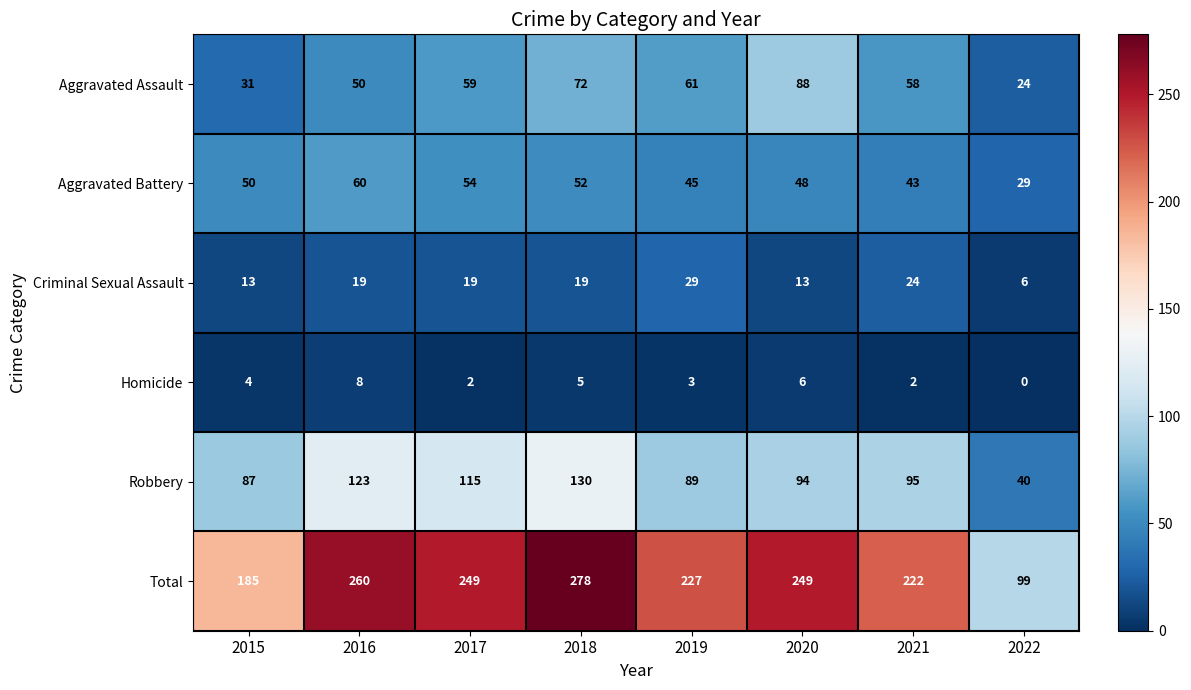

What is the sum of the Aggravated Assault values at 2018 and 2022?

96